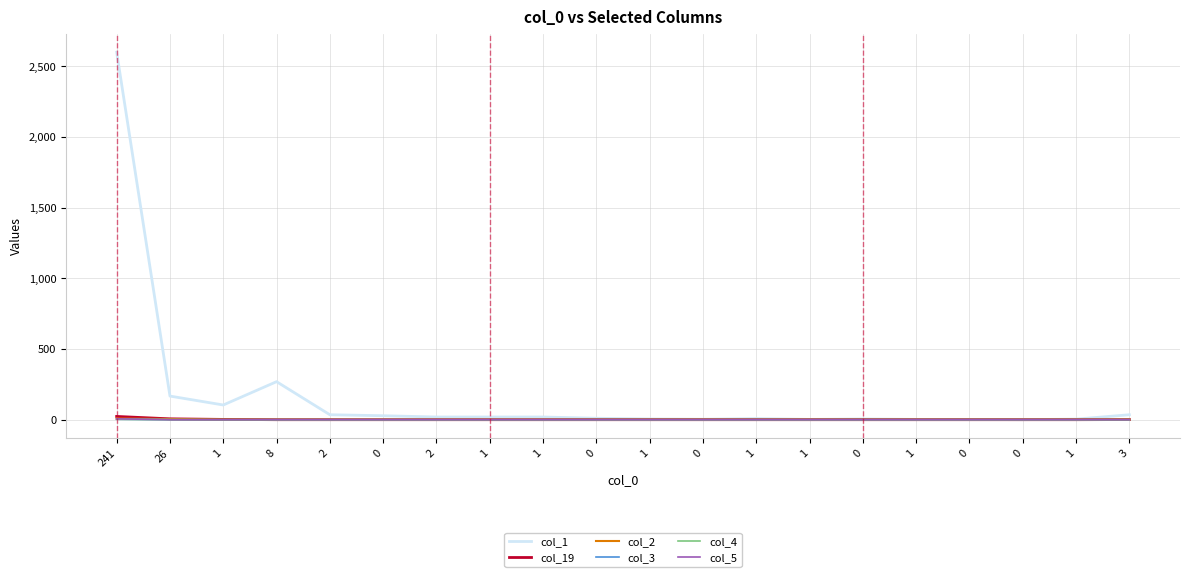

What is the value of the col_1 point at the 15th from the left?

28